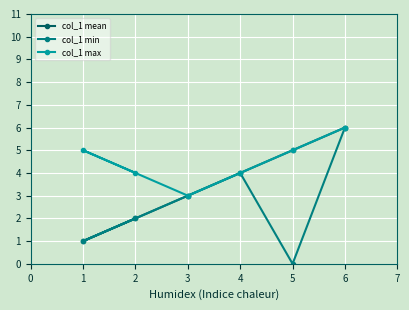

What is the sum of all col_1 mean values?

21